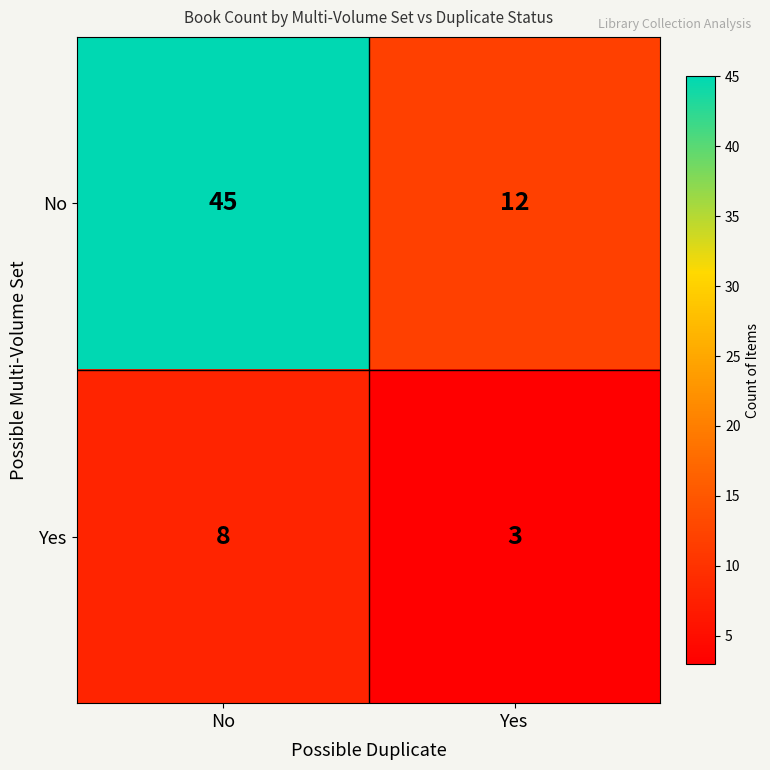

Where is Yes nearest to the value 5?

Yes